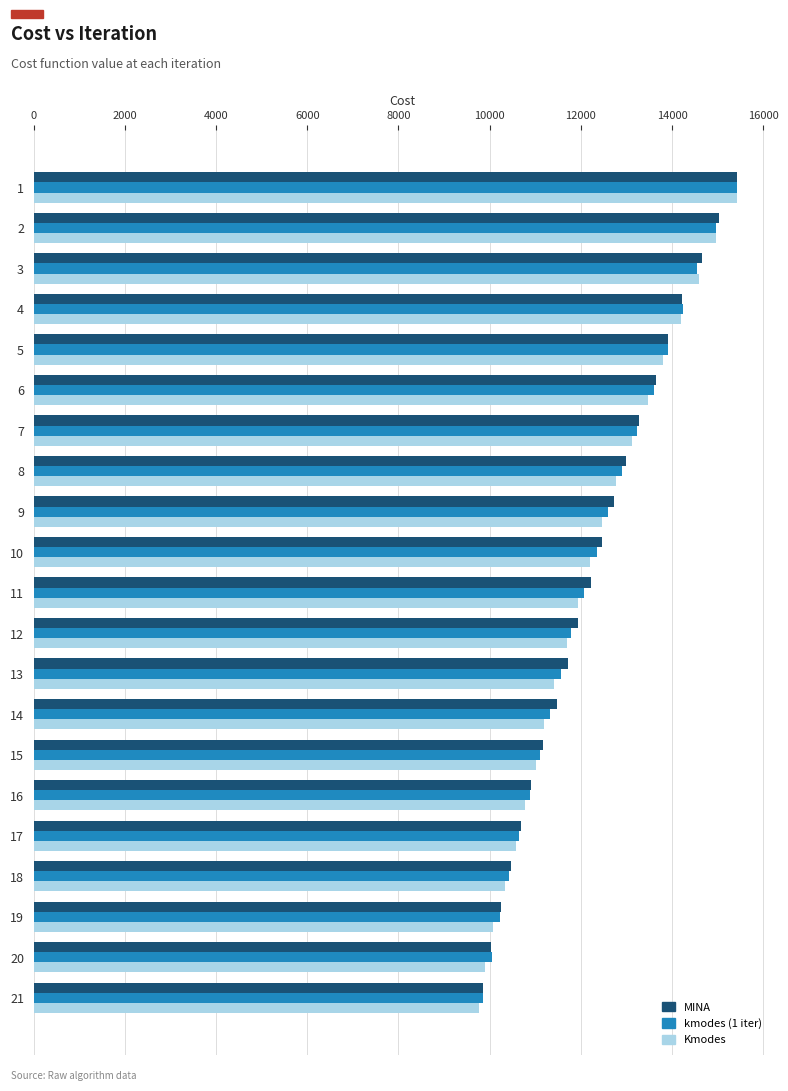

How many data points in Kmodes are less than 11944?

10